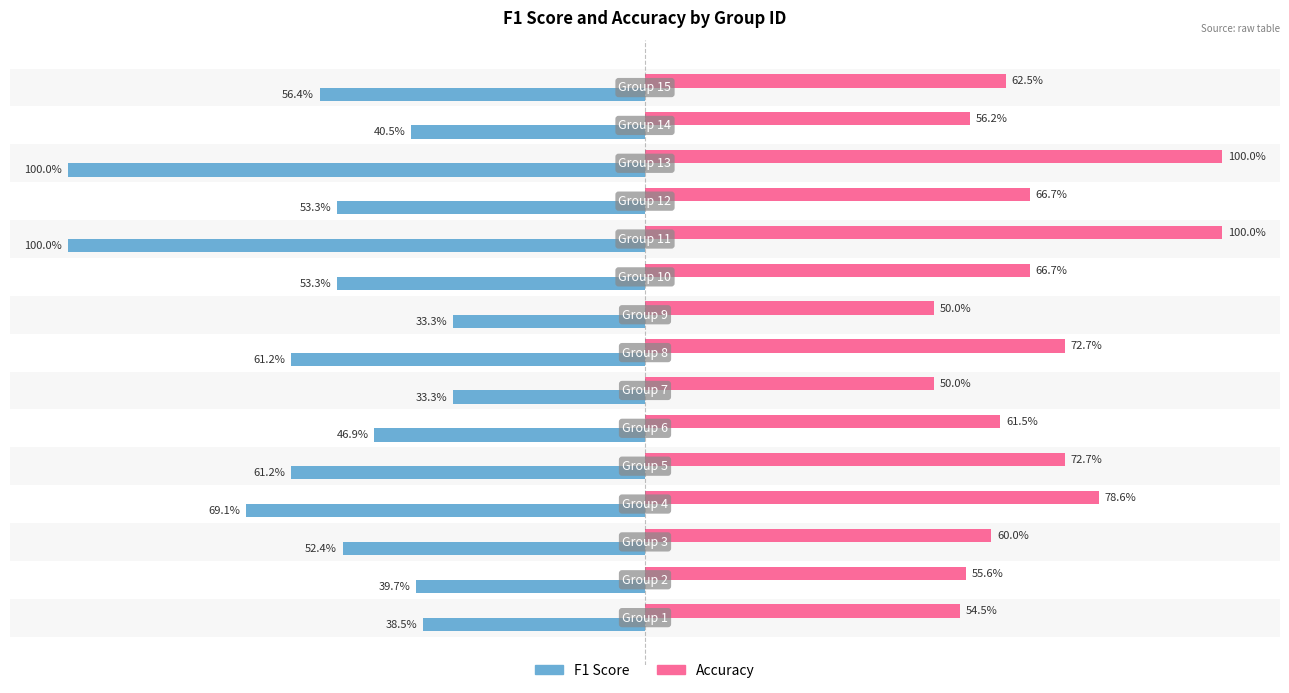

The value of f1 at 10 is -1.6. True or false?

False